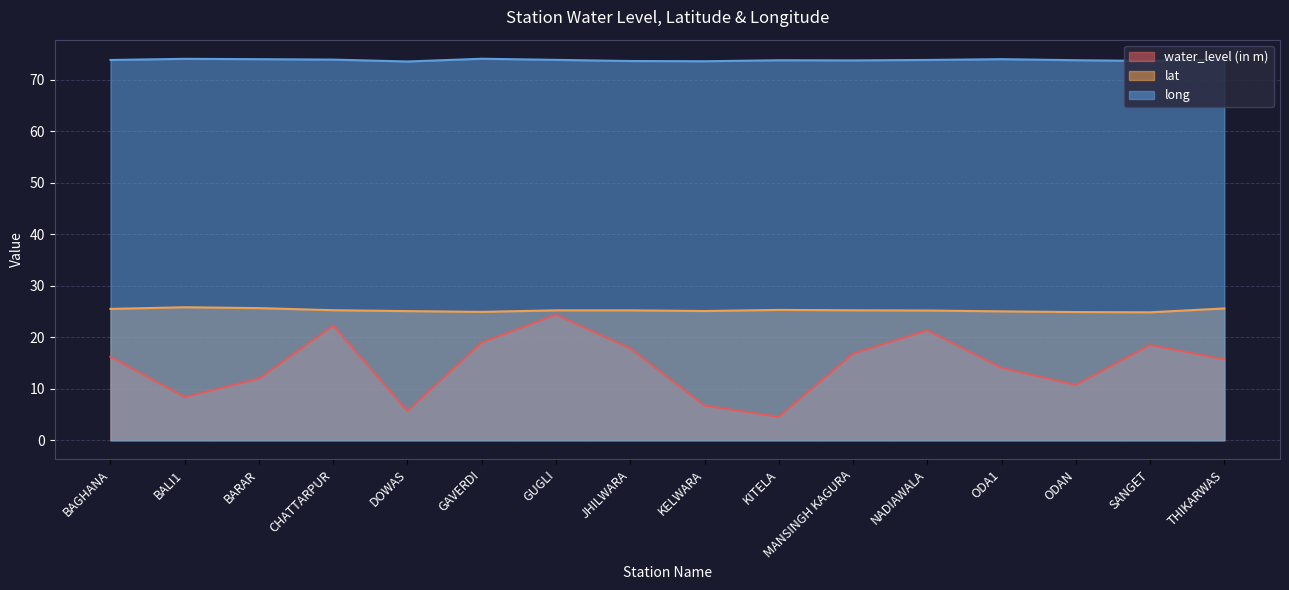

At which category is the sum across all series the highest?

GUGLI